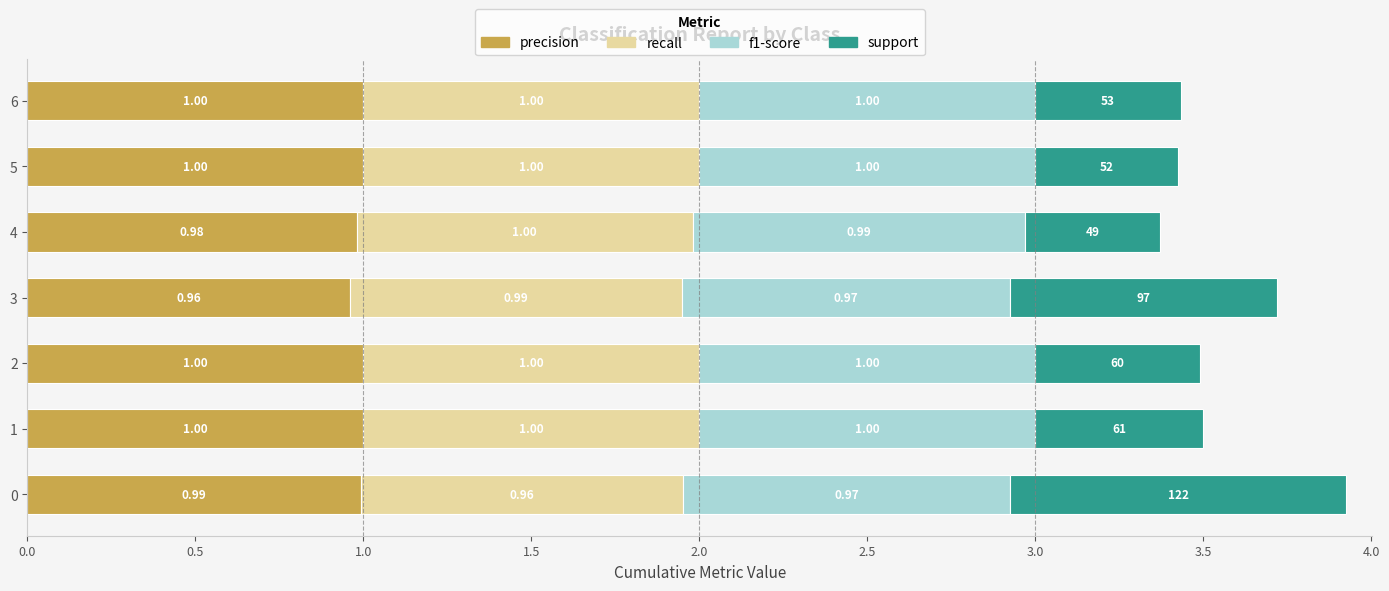

What is the sum of the precision values at 3 and 1?

2.0